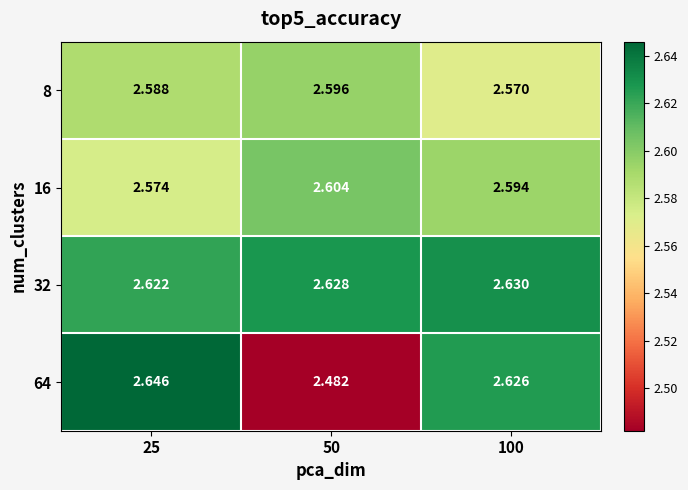

At how many categories does at least one series exceed 2?

3